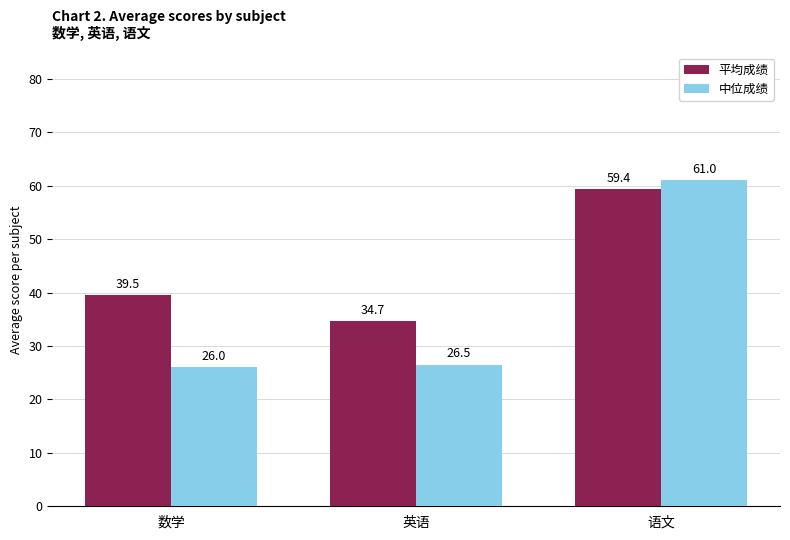

How many distinct data groups are displayed?

2